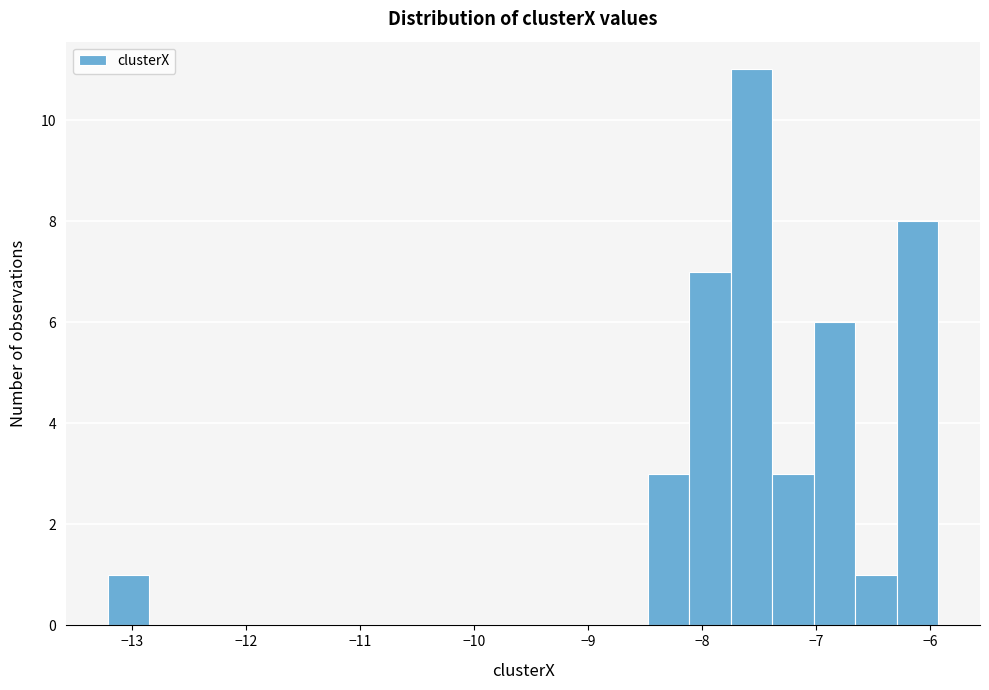

Around what value on the x-axis is the tallest bar? Give the approximate position of its centre, as read against the axis.

-7.6